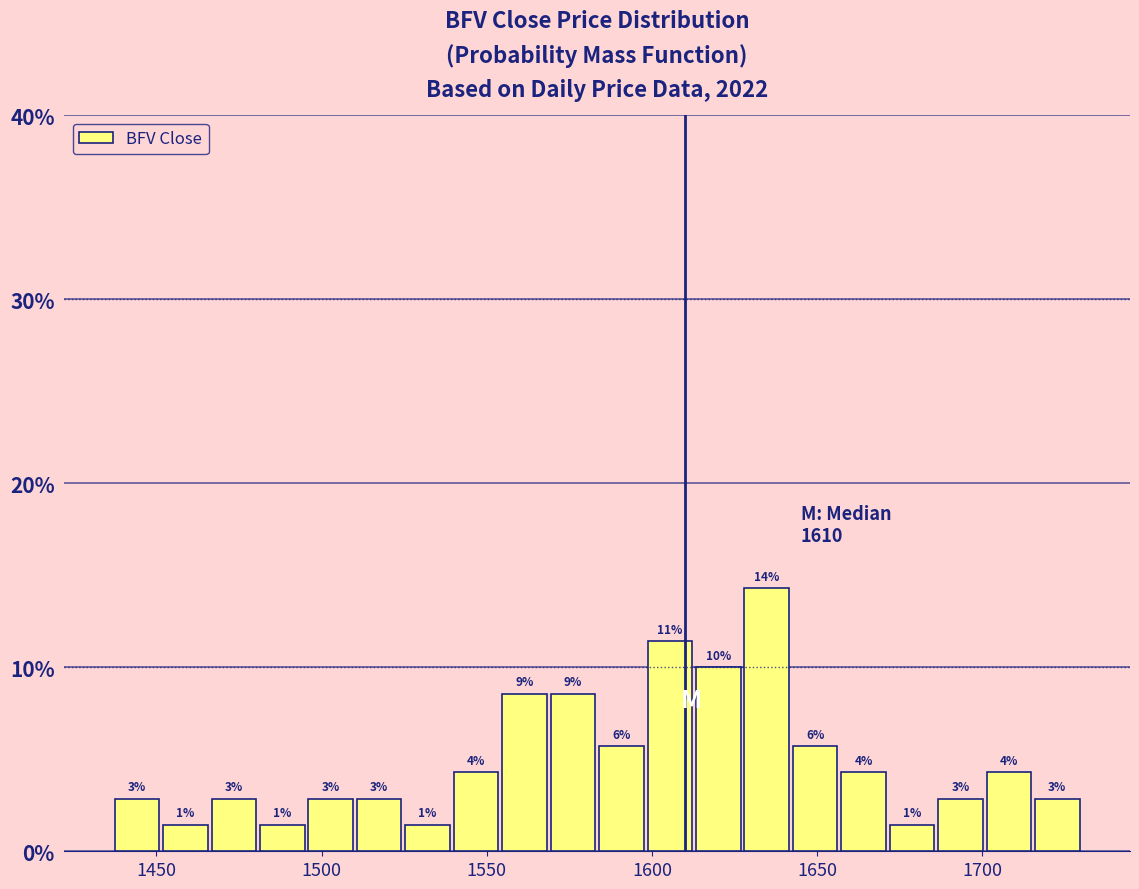

Around what value on the x-axis is the tallest bar? Give the approximate position of its centre, as read against the axis.

1635